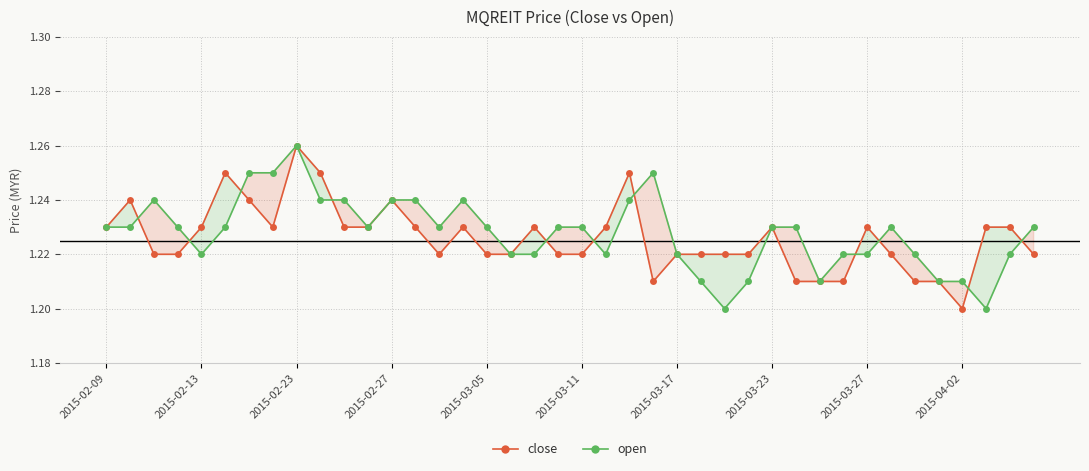

What is the difference between the maximum and second lowest values in the open series?

0.1